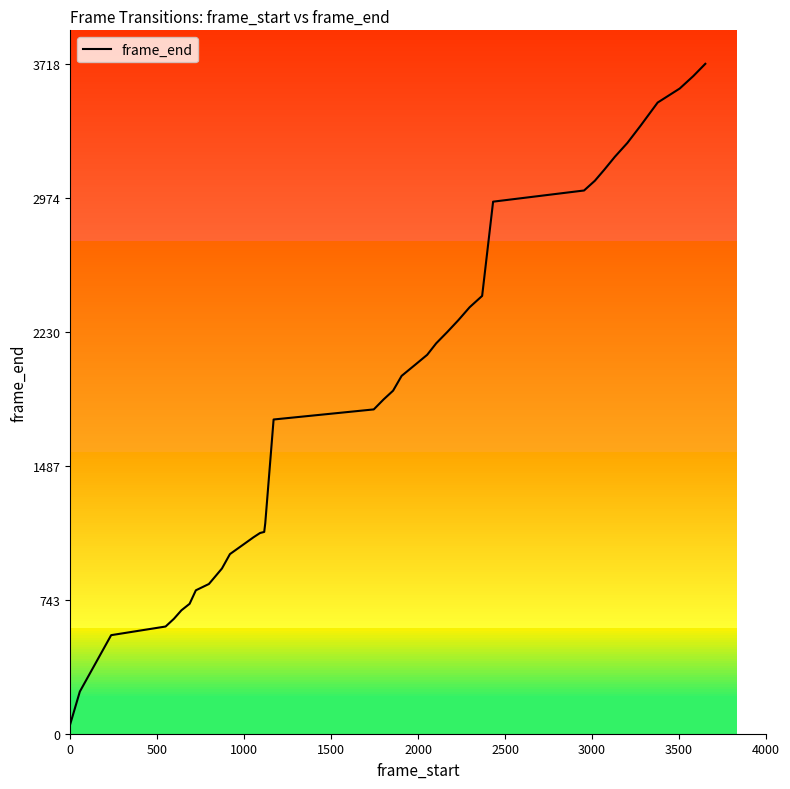

How many lines are shown in the chart?

1